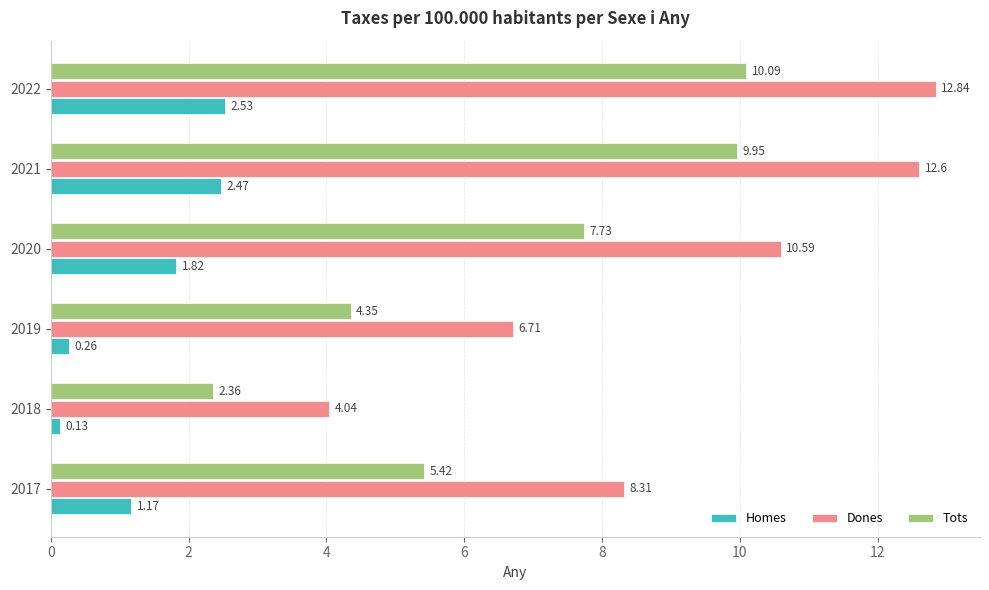

Which category has the highest value in the Homes series?

2022